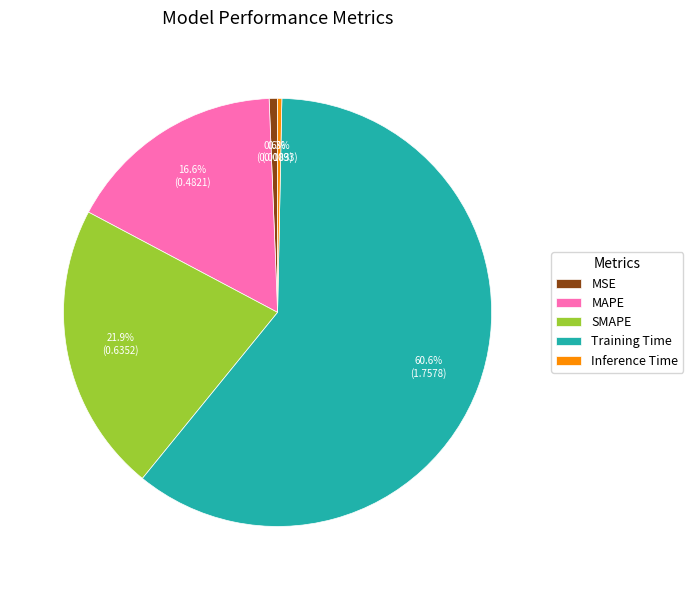

To the nearest percent, what is the combined percentage of Training Time and MAPE?

77%